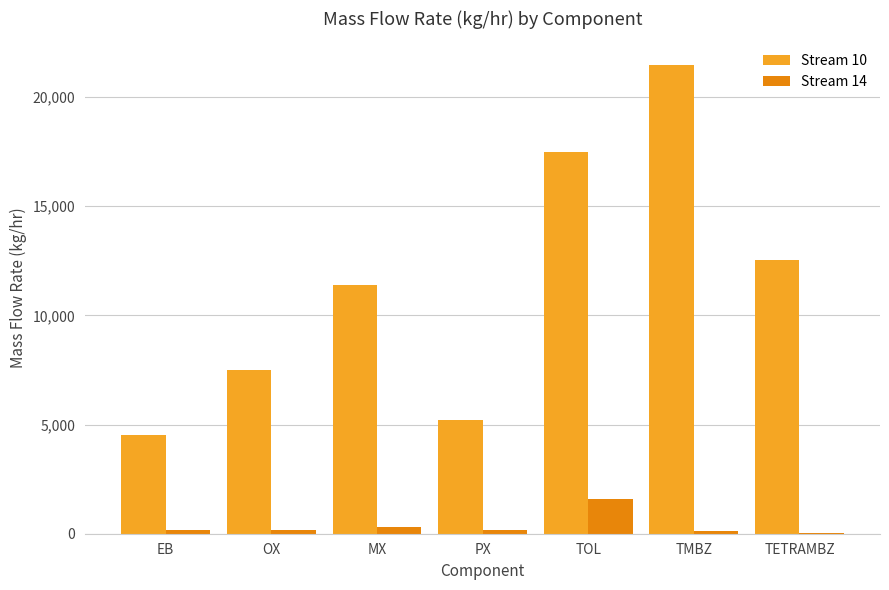

What are all the series names shown in the legend?

Stream 10, Stream 14